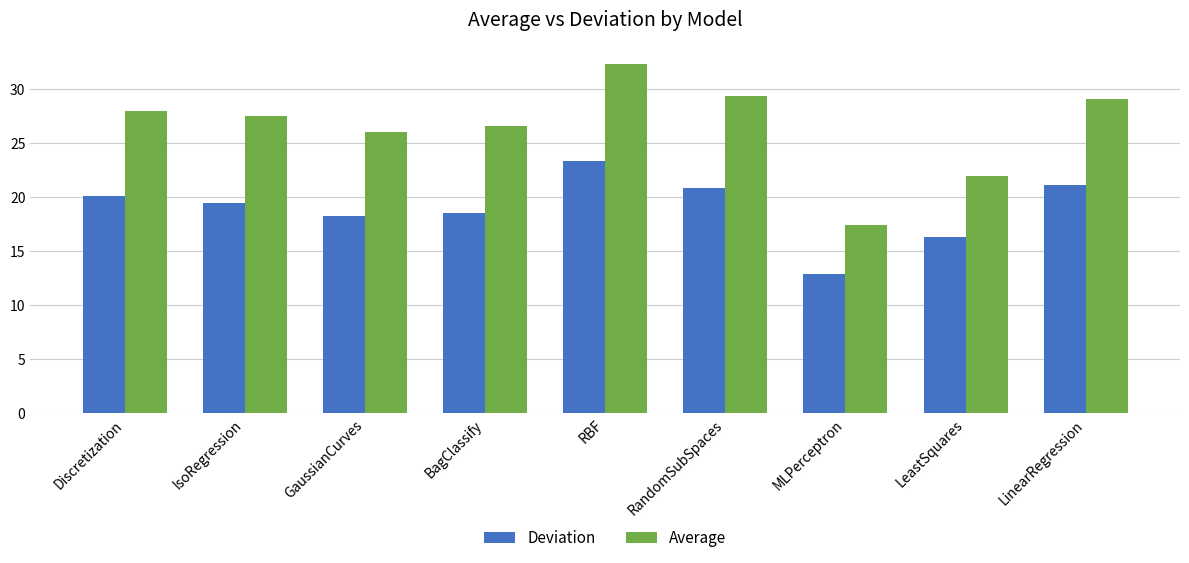

What is the difference between the highest and lowest values at LinearRegression?

8.0